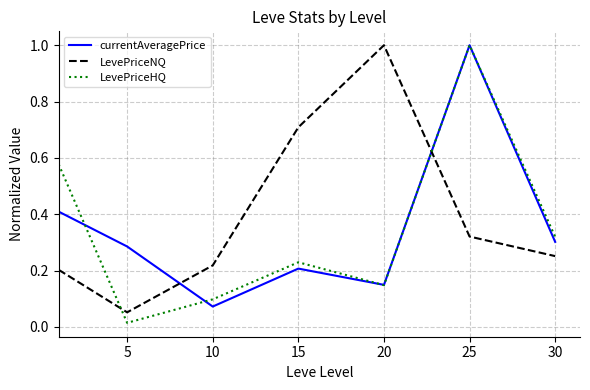

At how many categories does at least one series exceed 0?

7